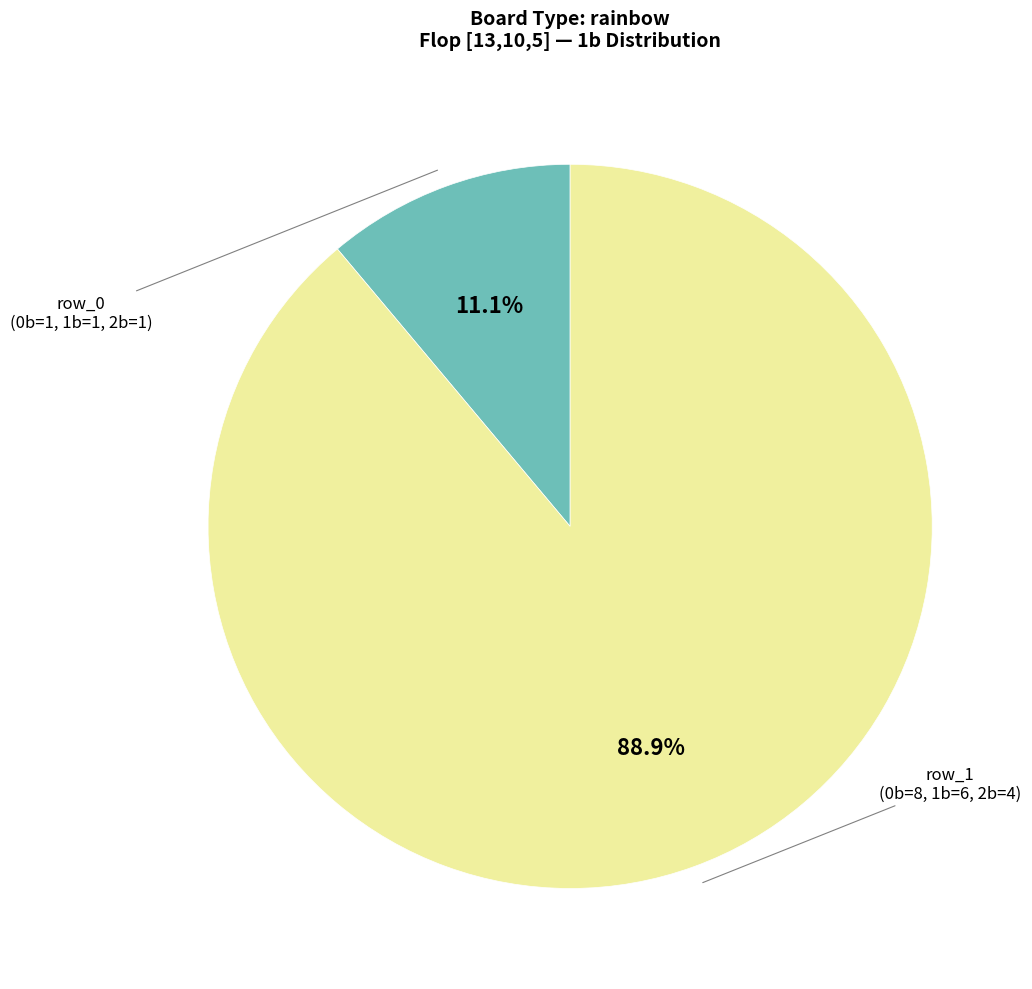

How many slices are in this pie chart?

2